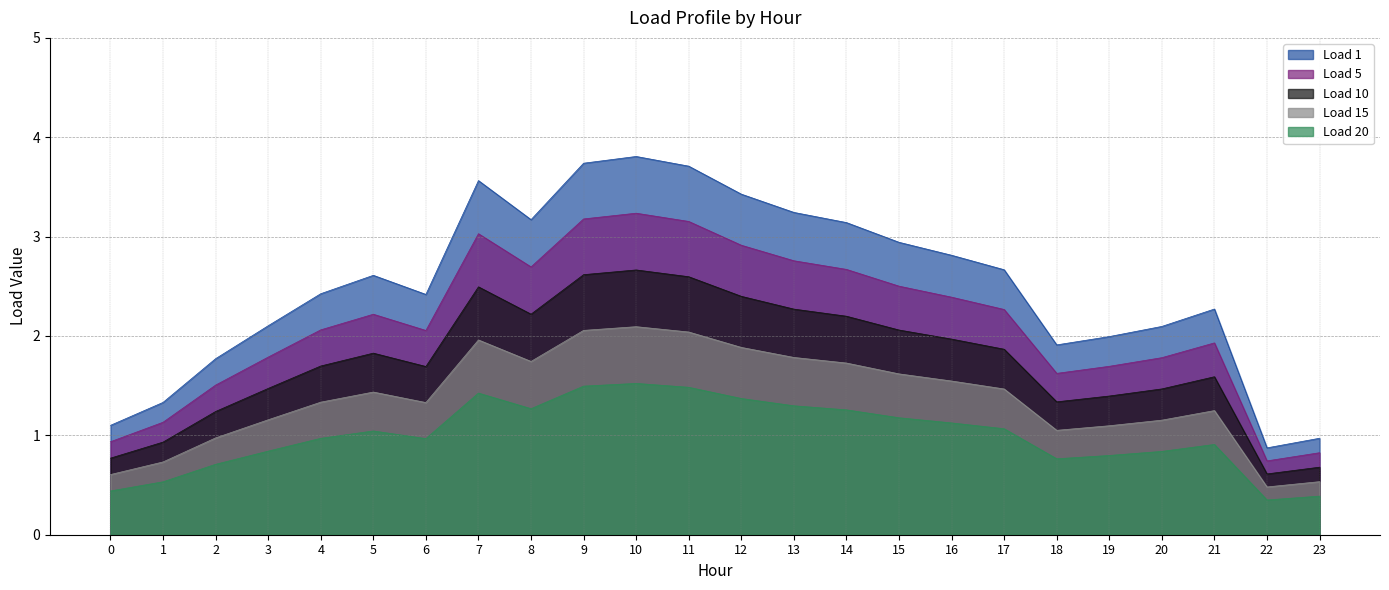

Rank the series at 13 from highest to lowest value.

Load 1, Load 5, Load 10, Load 15, Load 20